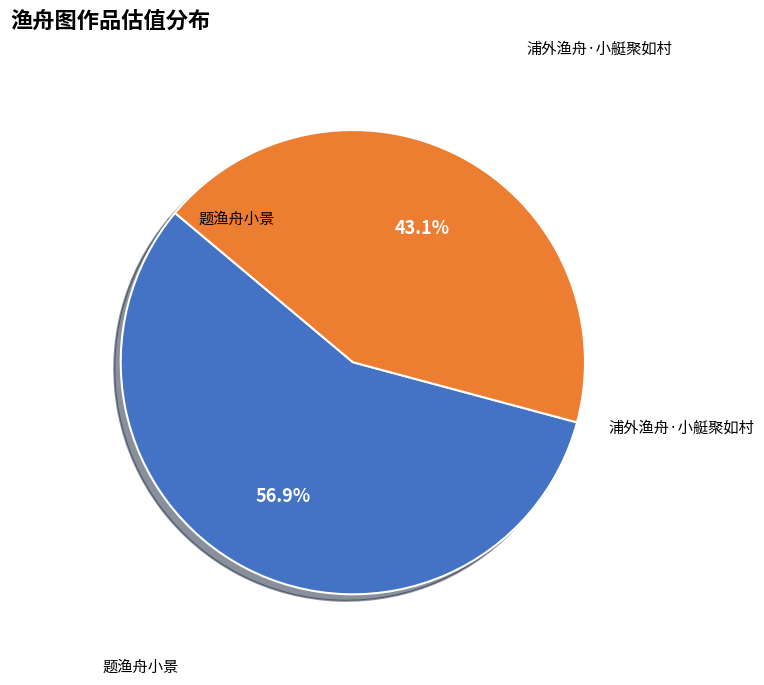

Count the number of slices in the pie.

2